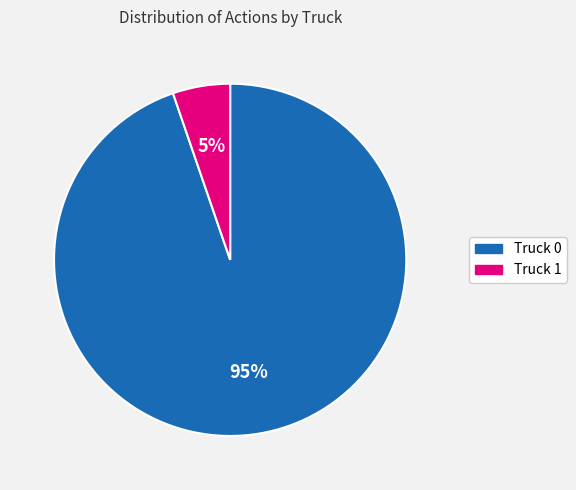

The Truck 0 slice represents 99% of the pie. True or false?

False